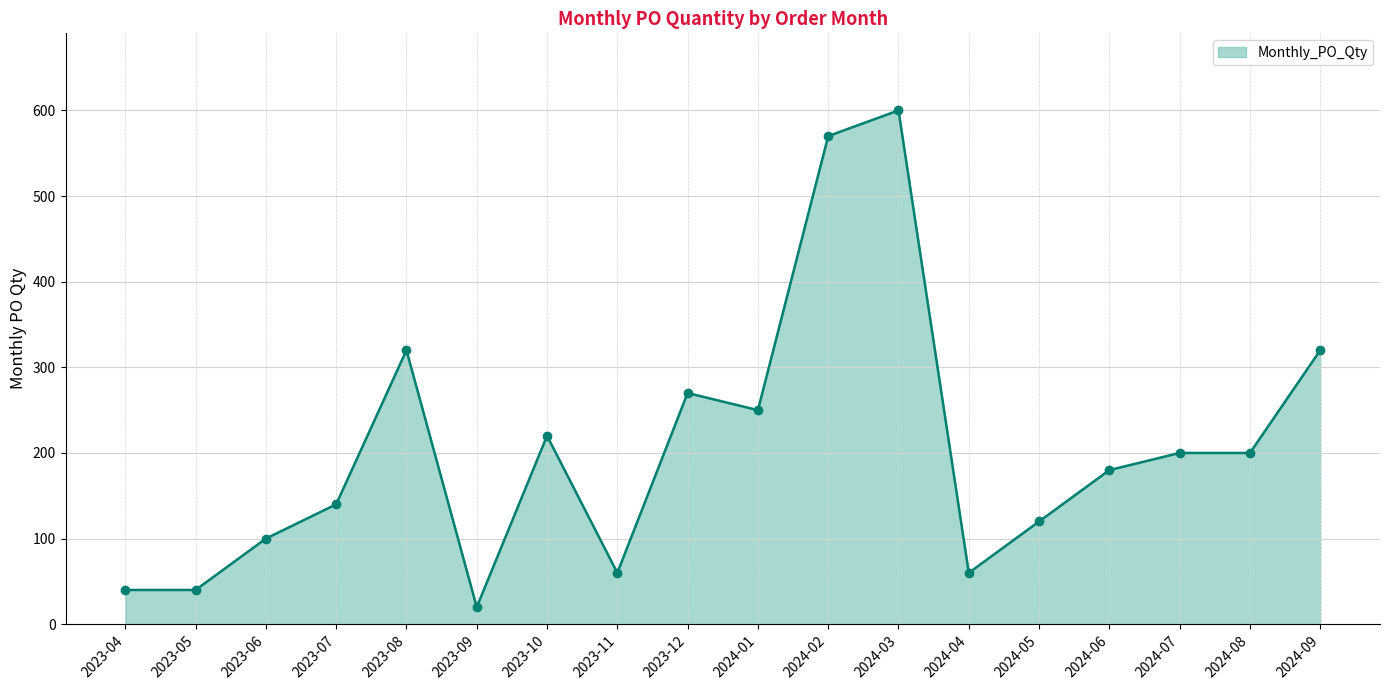

How many lines are shown in the chart?

1